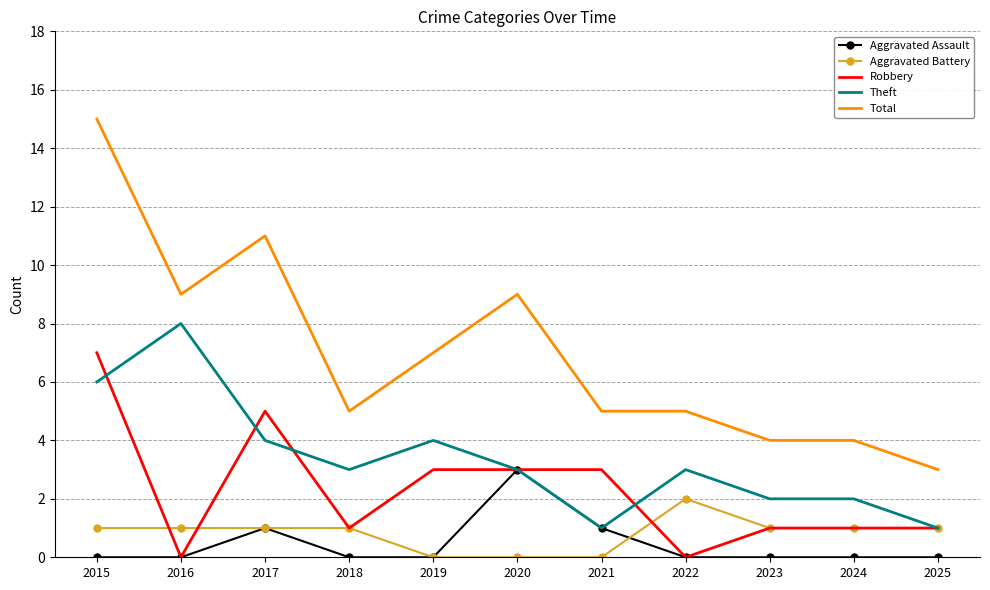

List the series in order of their peak value, lowest first.

Aggravated Battery, Aggravated Assault, Robbery, Theft, Total